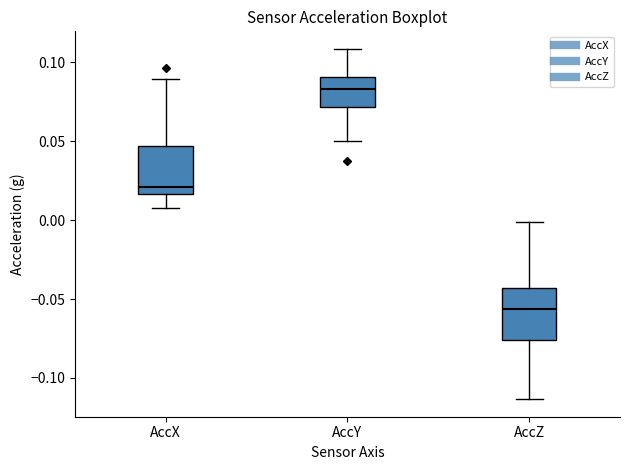

Reading left to right, transcribe this box plot: for each box, give where its median line is, the range the box spans, and where its two whiskers end, as read against the y-axis. The values are not printed on the chart, so give them approximately, as read against the axis.

AccX: median 0.020, box 0.015 to 0.045, whiskers 0.010 to 0.090
AccY: median 0.085, box 0.070 to 0.090, whiskers 0.050 to 0.110
AccZ: median -0.055, box -0.075 to -0.045, whiskers -0.115 to 0.000